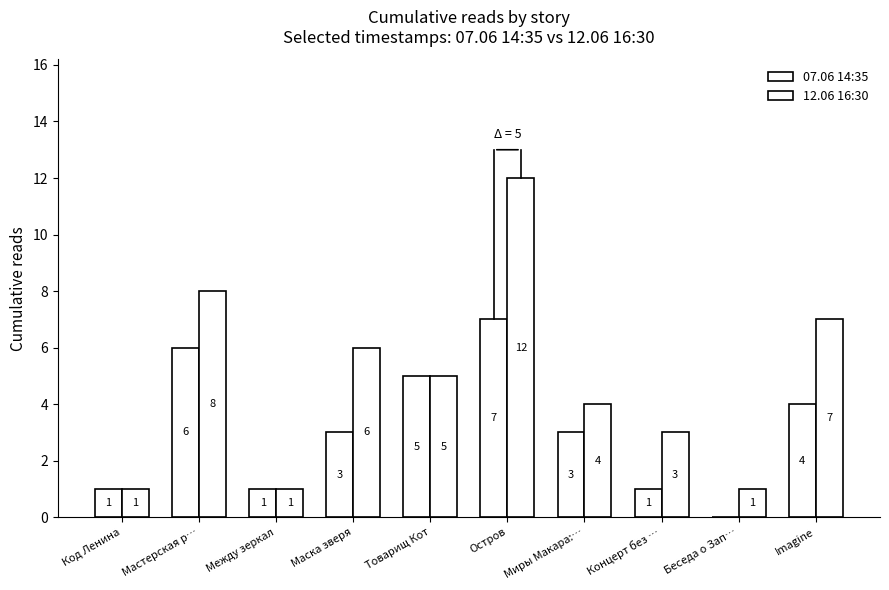

Does the chart contain stacked bars?

No